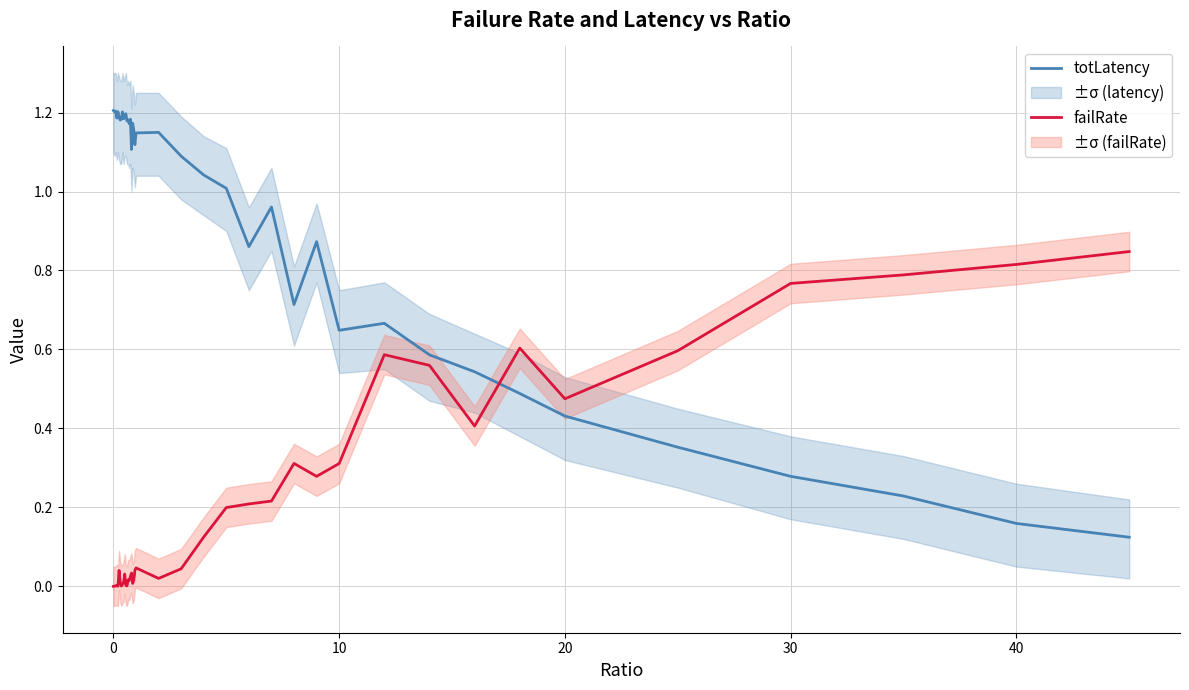

What is the sum of all totLatency values?

37.0